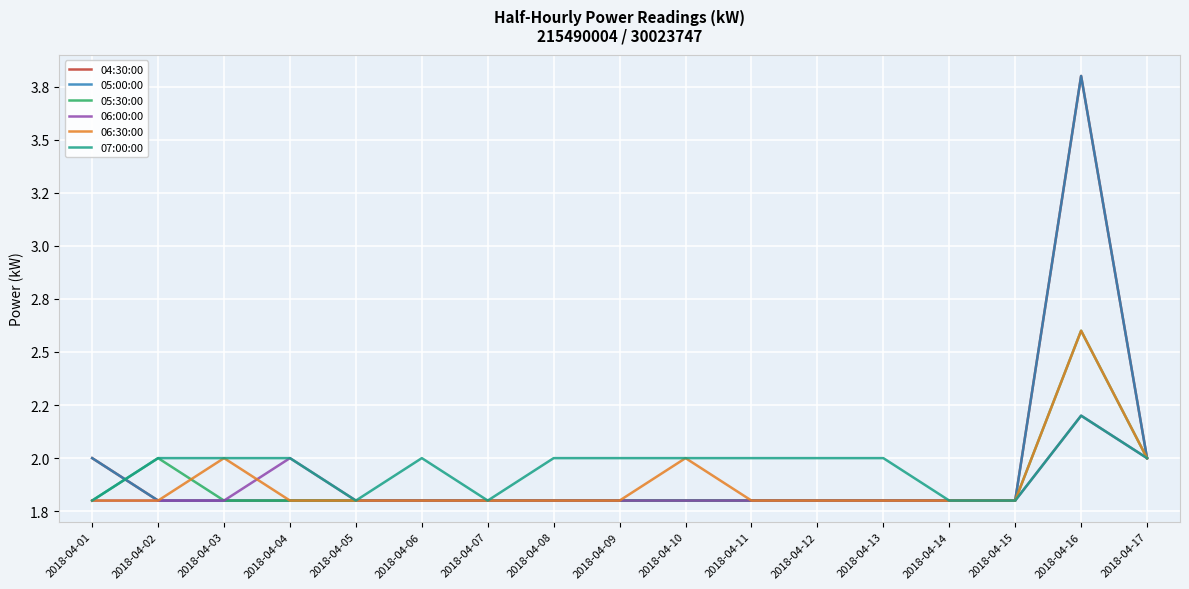

True or false: 06:00:00 and 05:00:00 intersect in this chart.

False